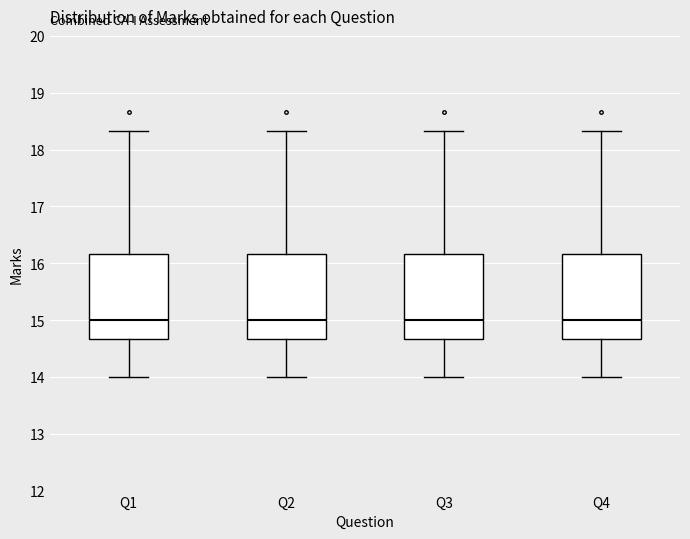

Reading left to right, transcribe this box plot: for each box, give where its median line is, the range the box spans, and where its two whiskers end, as read against the y-axis. The values are not printed on the chart, so give them approximately, as read against the axis.

Q1: median 15.0, box 14.7 to 16.2, whiskers 14.0 to 18.3
Q2: median 15.0, box 14.7 to 16.2, whiskers 14.0 to 18.3
Q3: median 15.0, box 14.7 to 16.2, whiskers 14.0 to 18.3
Q4: median 15.0, box 14.7 to 16.2, whiskers 14.0 to 18.3